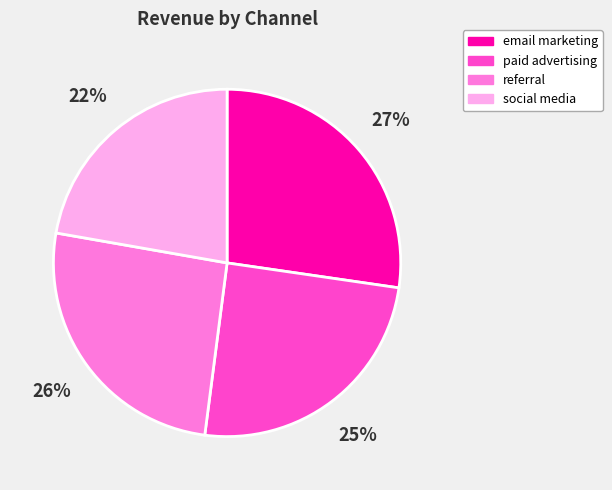

Does any single category account for the majority?

No